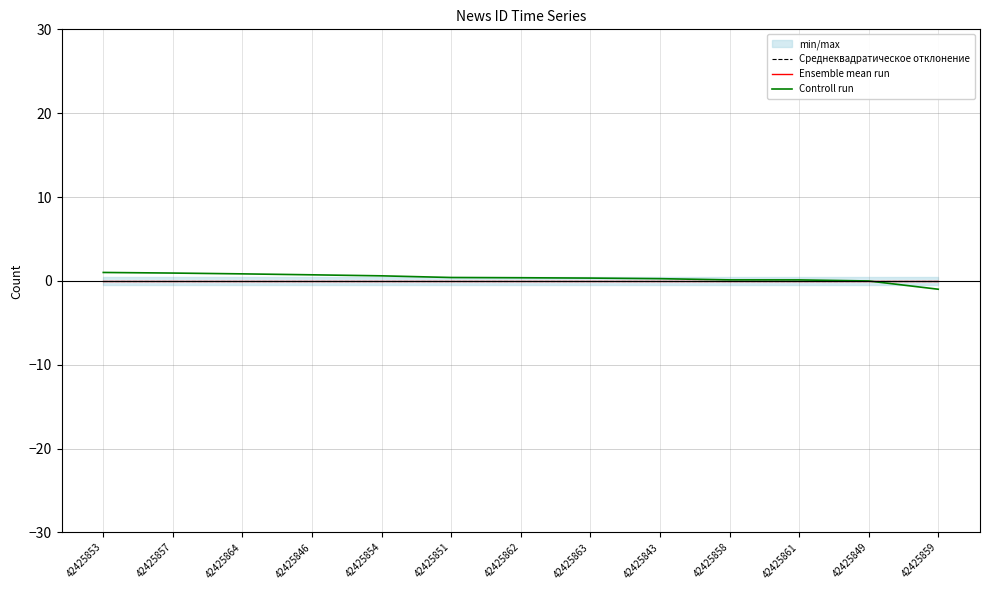

What is the maximum value shown in the chart?

1.0